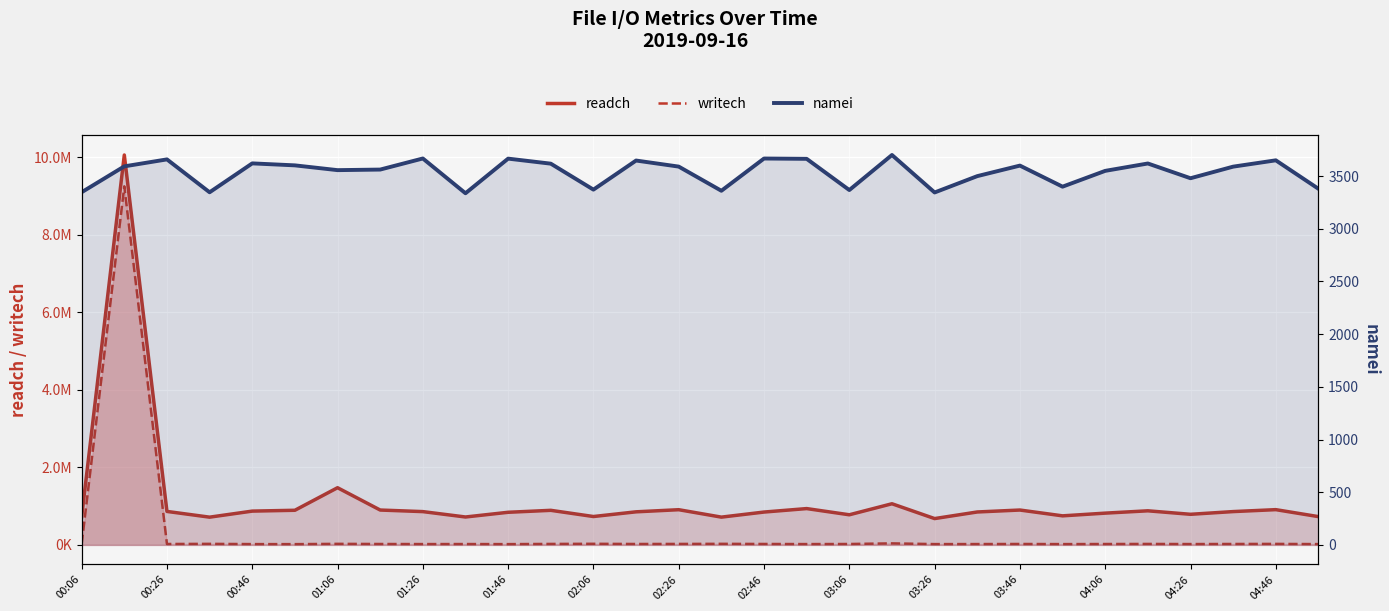

Does the chart display data point markers on the line(s)?

No